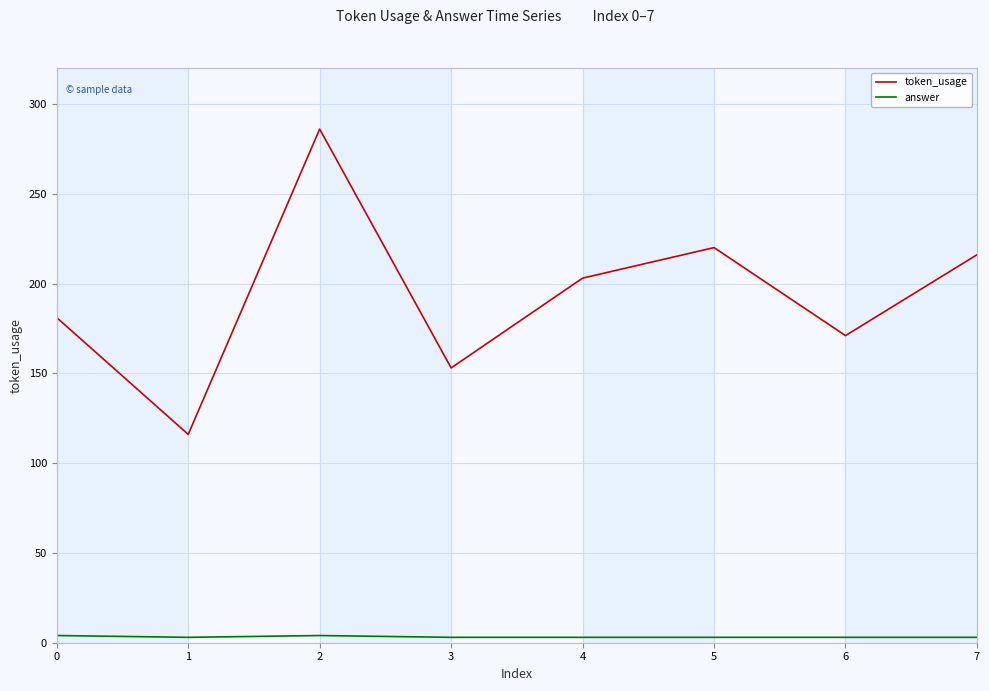

What are all the series names shown in the legend?

token_usage, answer